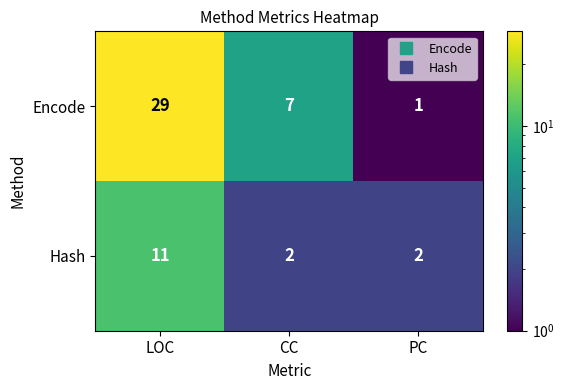

What is the sum of all Hash values?

15